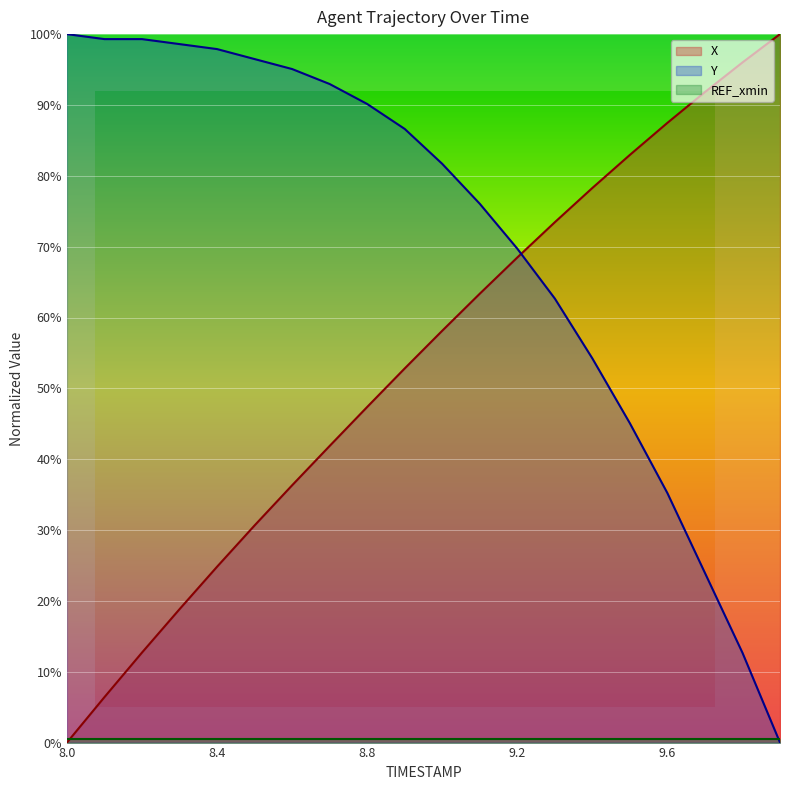

What value does the X series have at 9.9?

100.0